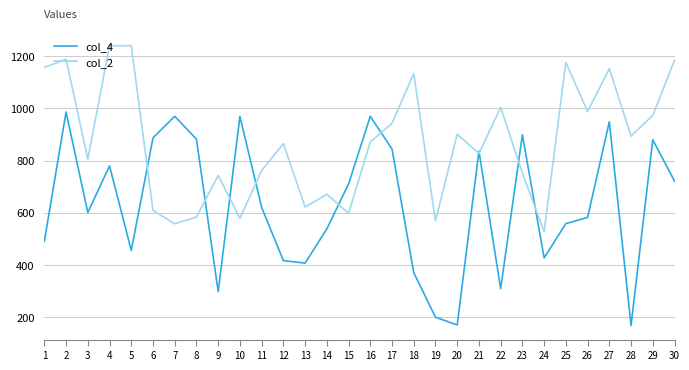

Which series has the largest total across all categories?

col_2